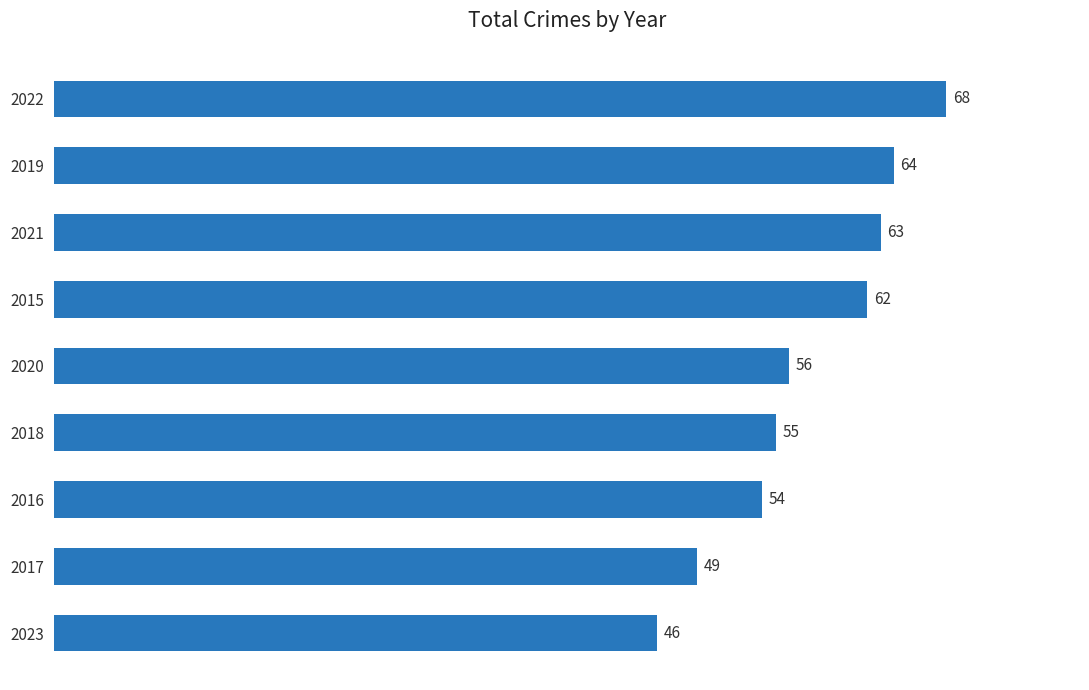

What is the average value?

57